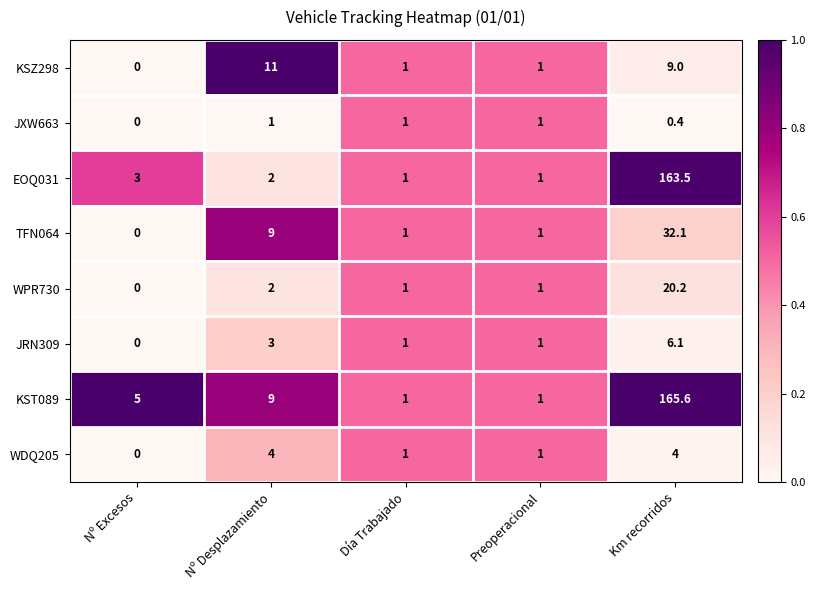

Is it true that WDQ205 equals 1.0 at Día Trabajado?

True